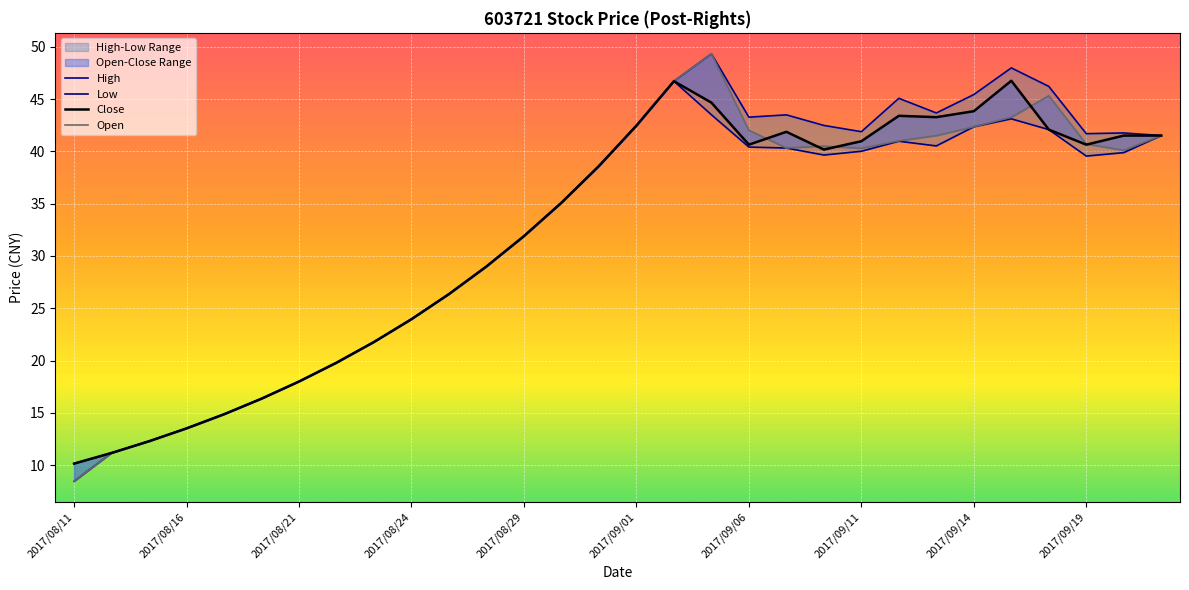

At which category does Close reach its first local peak?

16